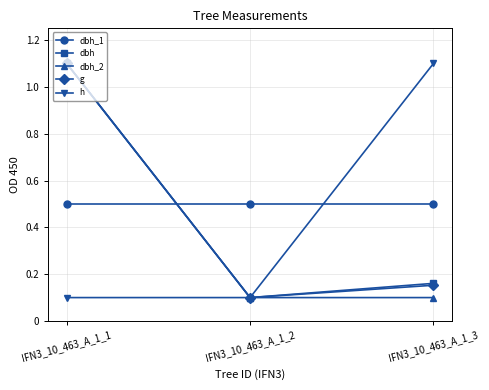

The dbh_1 series shows 0.5 at IFN3_10_463_A_1_3. True or false?

True